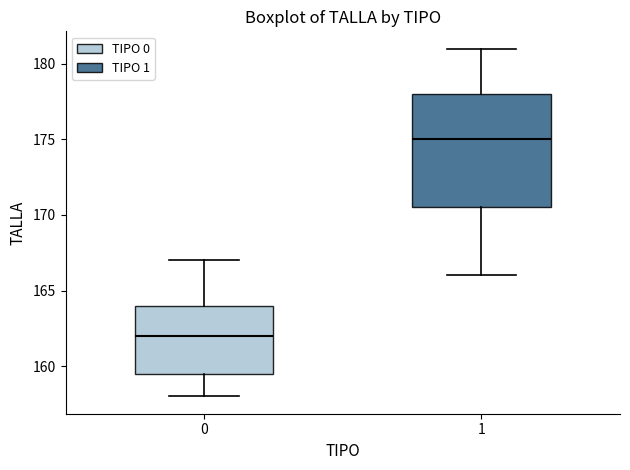

Reading left to right, transcribe this box plot: for each box, give where its median line is, the range the box spans, and where its two whiskers end, as read against the y-axis. The values are not printed on the chart, so give them approximately, as read against the axis.

0: median 162.0, box 159.5 to 164.0, whiskers 158.0 to 167.0
1: median 175.0, box 170.5 to 178.0, whiskers 166.0 to 181.0